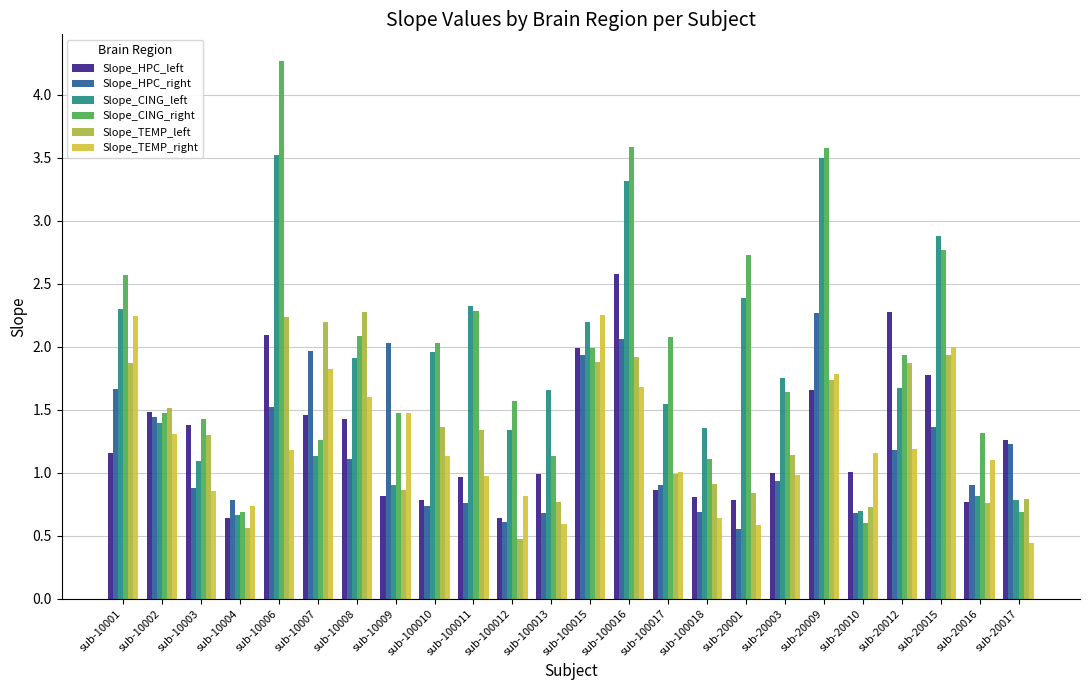

What is the difference between the maximum and second lowest values in the Slope_HPC_left series?

1.9